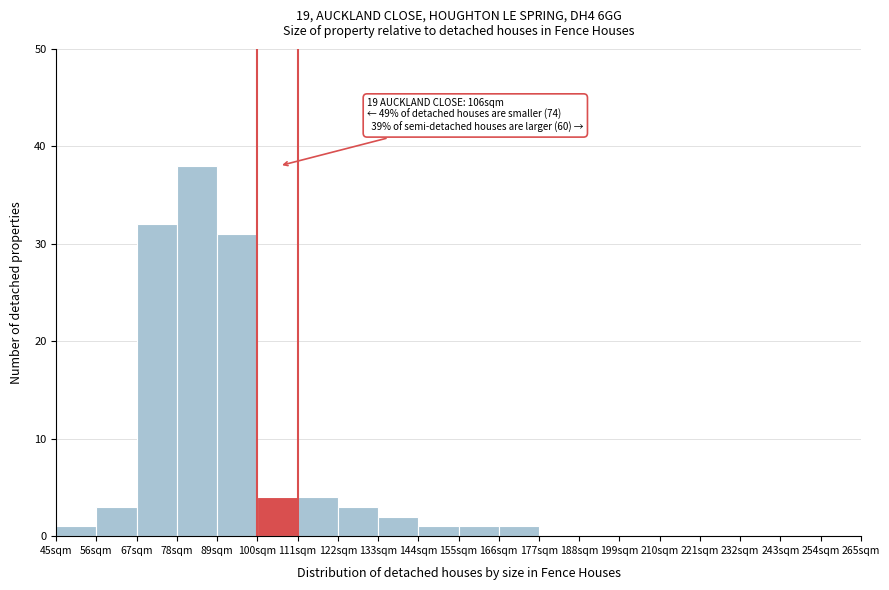

Over which range of the x-axis is the bar tallest?

78 to 89